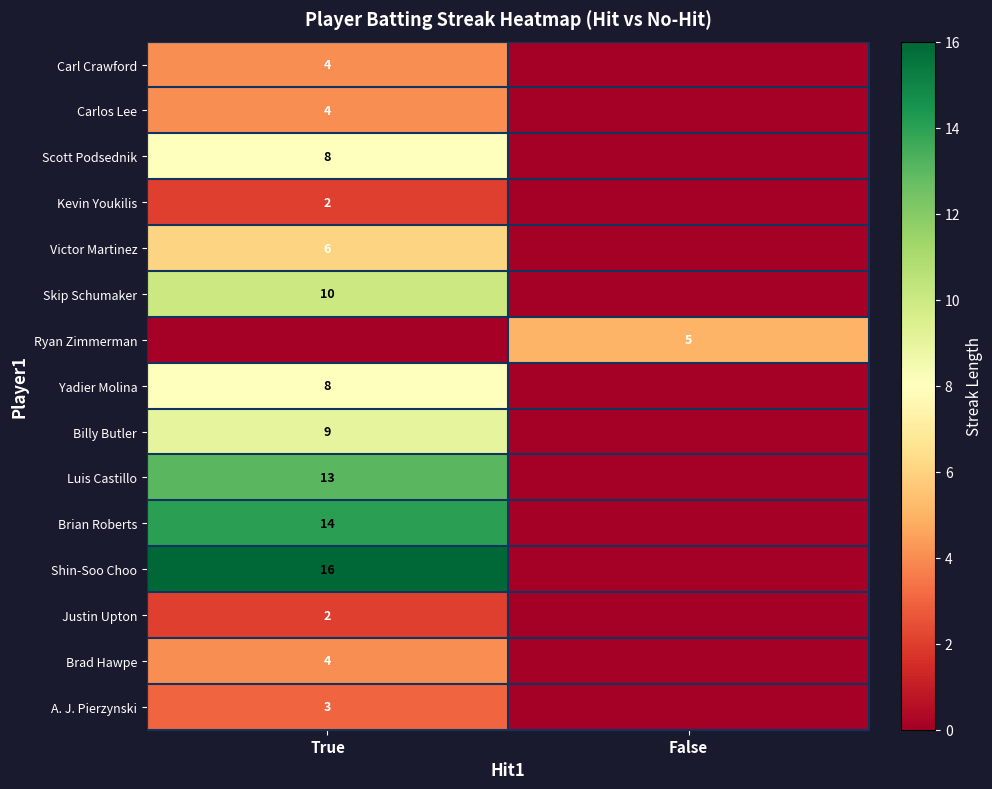

True or false: Brad Hawpe has a value of 6 at True.

False